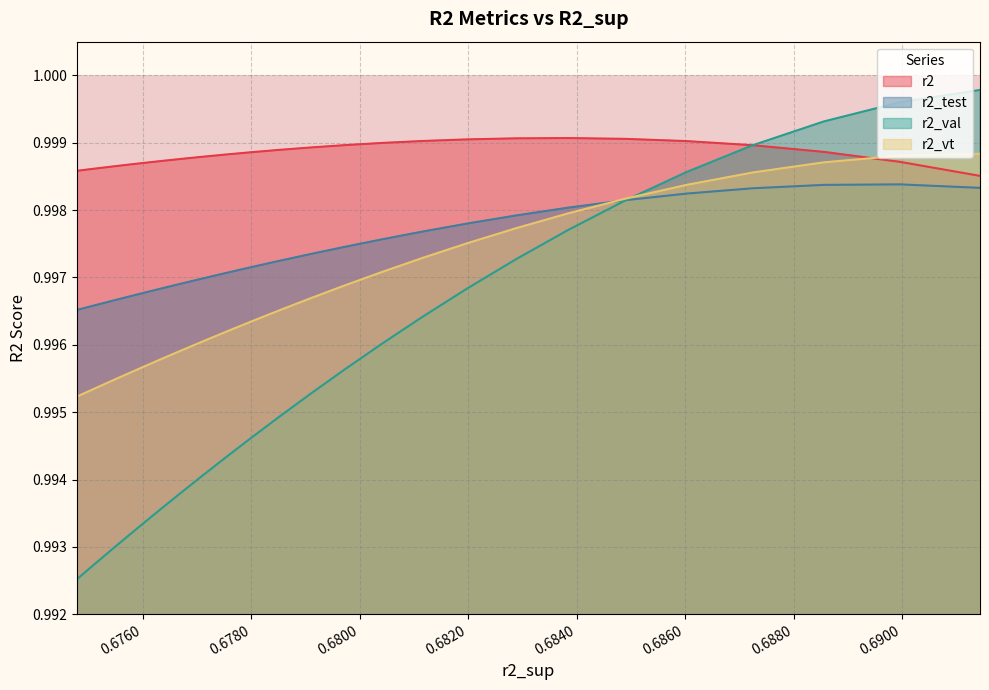

What is the highest value of the r2 series?

1.0